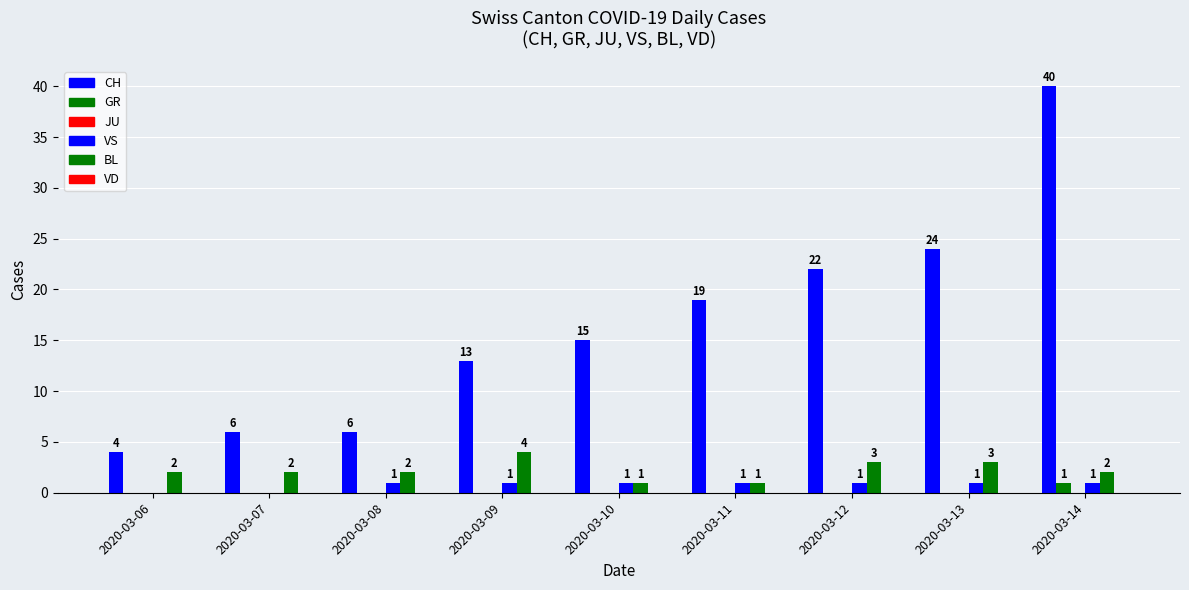

Reading left to right, extract all data points from this chart.

CH: 2020-03-06=4	2020-03-07=6	2020-03-08=6	2020-03-09=13	2020-03-10=15	2020-03-11=19	2020-03-12=22	2020-03-13=24	2020-03-14=40
GR: 2020-03-06=0	2020-03-07=0	2020-03-08=0	2020-03-09=0	2020-03-10=0	2020-03-11=0	2020-03-12=0	2020-03-13=0	2020-03-14=1
JU: 2020-03-06=0	2020-03-07=0	2020-03-08=0	2020-03-09=0	2020-03-10=0	2020-03-11=0	2020-03-12=0	2020-03-13=0	2020-03-14=0
VS: 2020-03-06=0	2020-03-07=0	2020-03-08=1	2020-03-09=1	2020-03-10=1	2020-03-11=1	2020-03-12=1	2020-03-13=1	2020-03-14=1
BL: 2020-03-06=2	2020-03-07=2	2020-03-08=2	2020-03-09=4	2020-03-10=1	2020-03-11=1	2020-03-12=3	2020-03-13=3	2020-03-14=2
VD: 2020-03-06=0	2020-03-07=0	2020-03-08=0	2020-03-09=0	2020-03-10=0	2020-03-11=0	2020-03-12=0	2020-03-13=0	2020-03-14=0